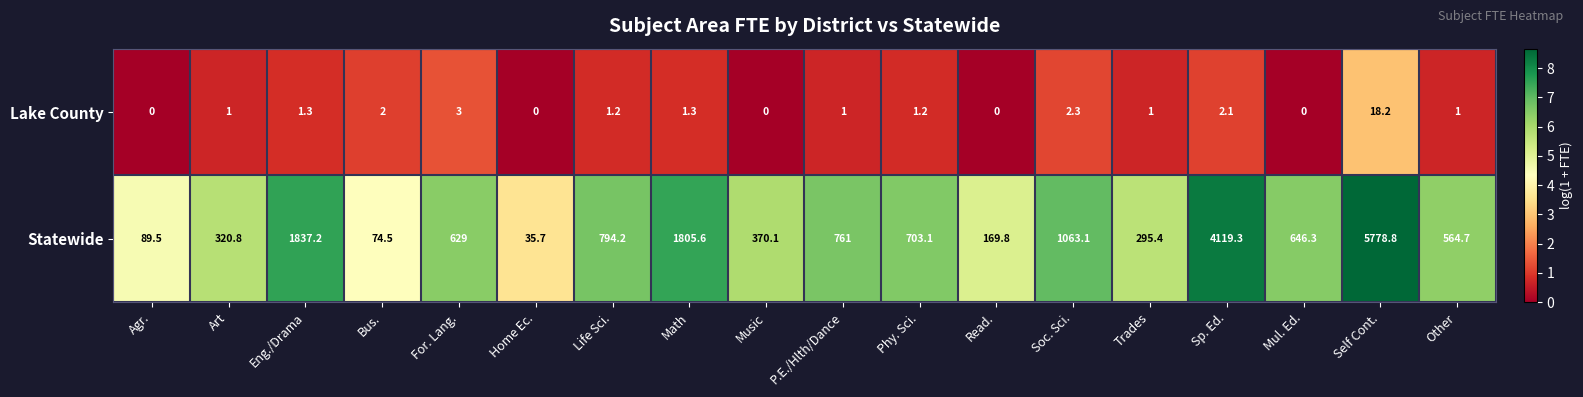

What is the total value across all series at Art?

321.8